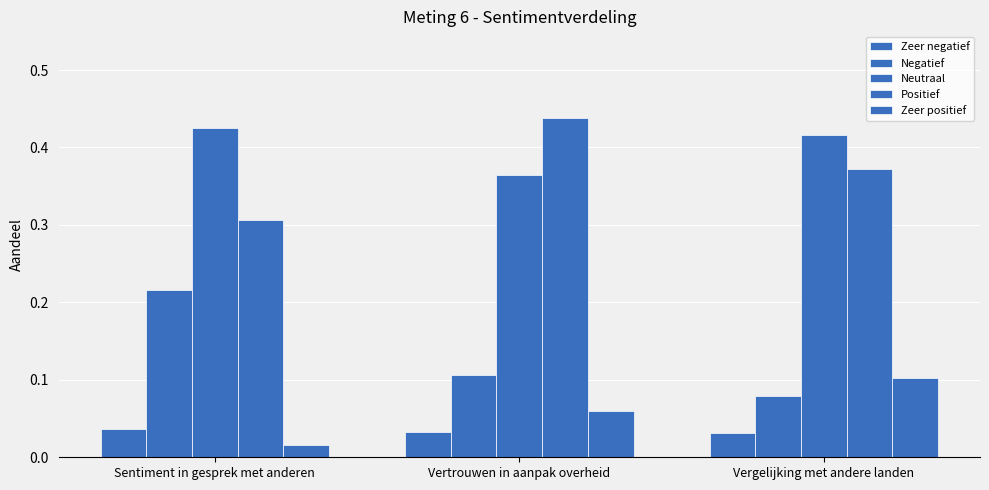

At which category is the sum across all series the highest?

Vertrouwen in aanpak overheid